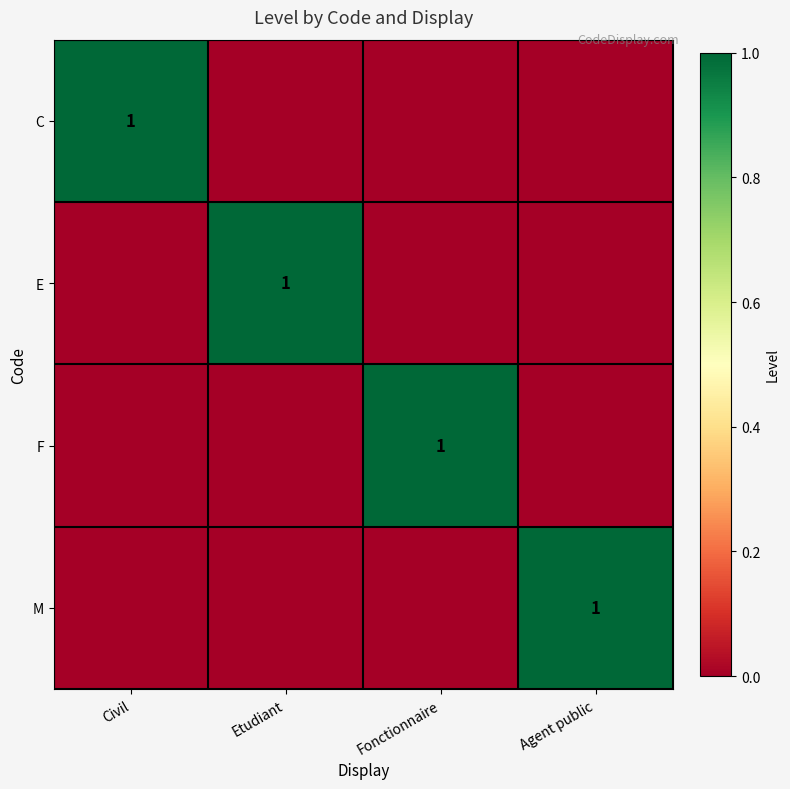

What is the difference between the highest and lowest values at Etudiant?

1